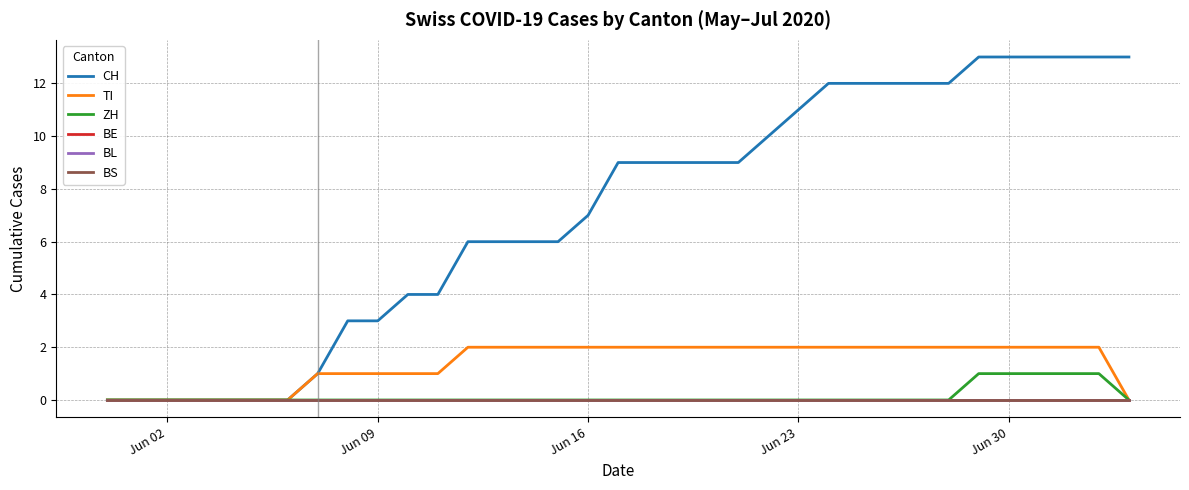

Does the chart display data point markers on the line(s)?

No